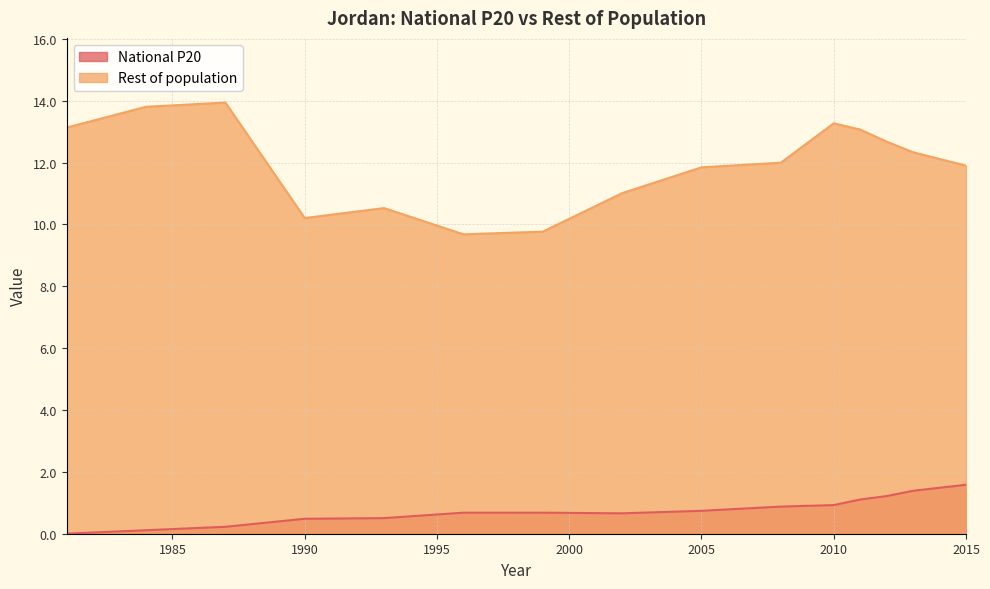

What is the total value across all series at 2010?

14.2